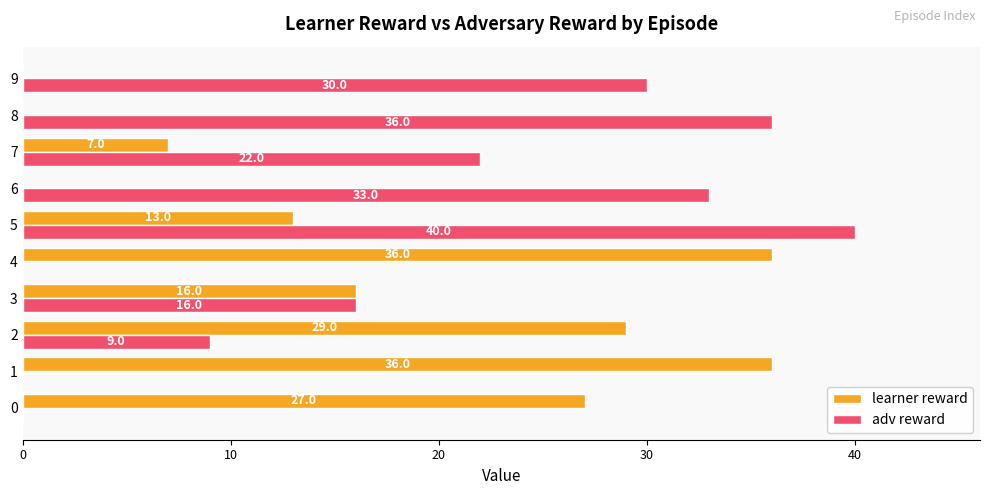

What is the difference between the adv reward values at 0 and 8?

36